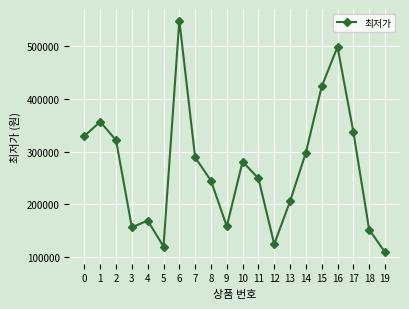

The chart shows a value of 337730 at 17. True or false?

True